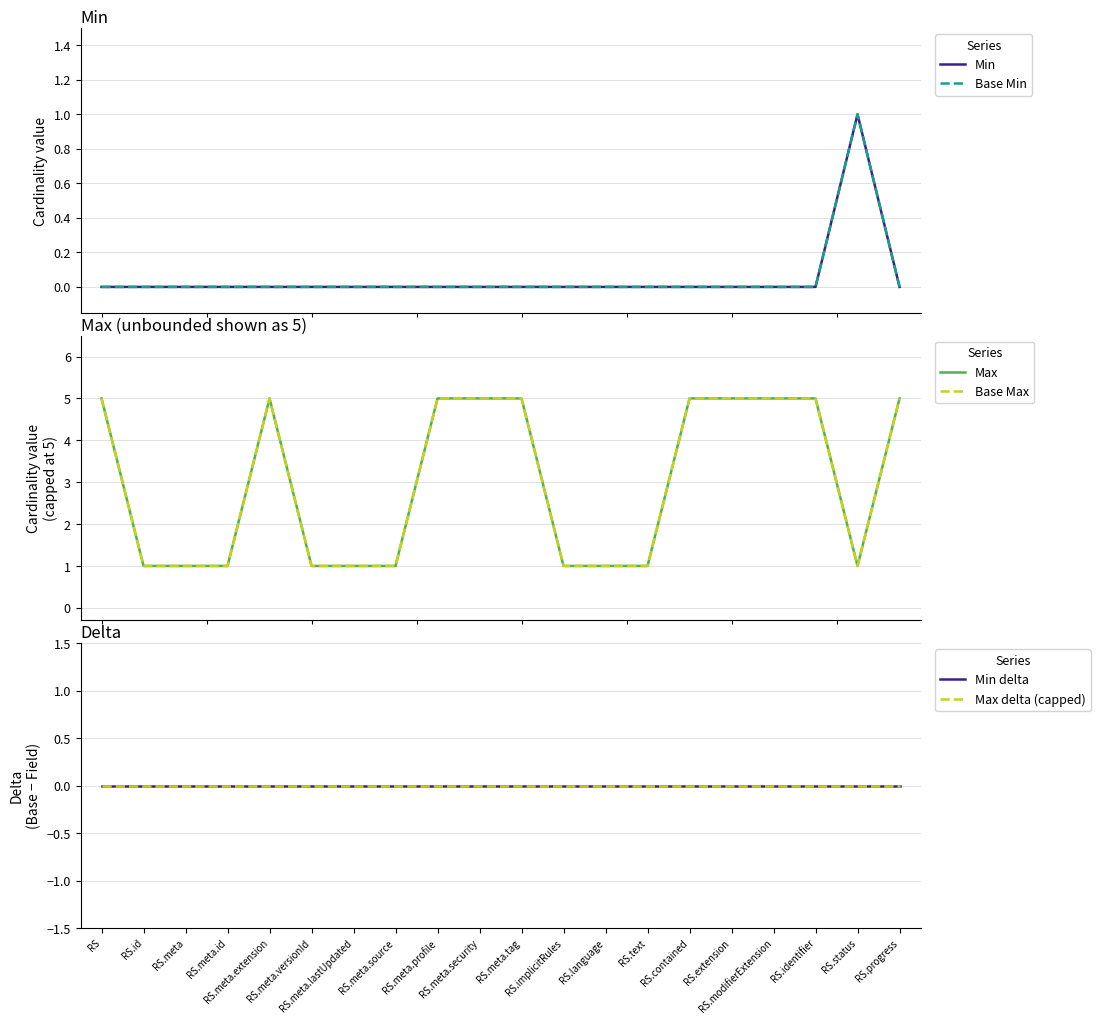

Reading left to right, list all the values displayed in this chart.

Min: RS=0	RS.id=0	RS.meta=0	RS.meta.id=0	RS.meta.extension=0	RS.meta.versionId=0	RS.meta.lastUpdated=0	RS.meta.source=0	RS.meta.profile=0	RS.meta.security=0	RS.meta.tag=0	RS.implicitRules=0	RS.language=0	RS.text=0	RS.contained=0	RS.extension=0	RS.modifierExtension=0	RS.identifier=0	RS.status=1	RS.progress=0
Base Min: RS=0	RS.id=0	RS.meta=0	RS.meta.id=0	RS.meta.extension=0	RS.meta.versionId=0	RS.meta.lastUpdated=0	RS.meta.source=0	RS.meta.profile=0	RS.meta.security=0	RS.meta.tag=0	RS.implicitRules=0	RS.language=0	RS.text=0	RS.contained=0	RS.extension=0	RS.modifierExtension=0	RS.identifier=0	RS.status=1	RS.progress=0
Max: RS=5	RS.id=1	RS.meta=1	RS.meta.id=1	RS.meta.extension=5	RS.meta.versionId=1	RS.meta.lastUpdated=1	RS.meta.source=1	RS.meta.profile=5	RS.meta.security=5	RS.meta.tag=5	RS.implicitRules=1	RS.language=1	RS.text=1	RS.contained=5	RS.extension=5	RS.modifierExtension=5	RS.identifier=5	RS.status=1	RS.progress=5
Base Max: RS=5	RS.id=1	RS.meta=1	RS.meta.id=1	RS.meta.extension=5	RS.meta.versionId=1	RS.meta.lastUpdated=1	RS.meta.source=1	RS.meta.profile=5	RS.meta.security=5	RS.meta.tag=5	RS.implicitRules=1	RS.language=1	RS.text=1	RS.contained=5	RS.extension=5	RS.modifierExtension=5	RS.identifier=5	RS.status=1	RS.progress=5
Min delta: RS=0	RS.id=0	RS.meta=0	RS.meta.id=0	RS.meta.extension=0	RS.meta.versionId=0	RS.meta.lastUpdated=0	RS.meta.source=0	RS.meta.profile=0	RS.meta.security=0	RS.meta.tag=0	RS.implicitRules=0	RS.language=0	RS.text=0	RS.contained=0	RS.extension=0	RS.modifierExtension=0	RS.identifier=0	RS.status=0	RS.progress=0
Max delta (capped): RS=0	RS.id=0	RS.meta=0	RS.meta.id=0	RS.meta.extension=0	RS.meta.versionId=0	RS.meta.lastUpdated=0	RS.meta.source=0	RS.meta.profile=0	RS.meta.security=0	RS.meta.tag=0	RS.implicitRules=0	RS.language=0	RS.text=0	RS.contained=0	RS.extension=0	RS.modifierExtension=0	RS.identifier=0	RS.status=0	RS.progress=0